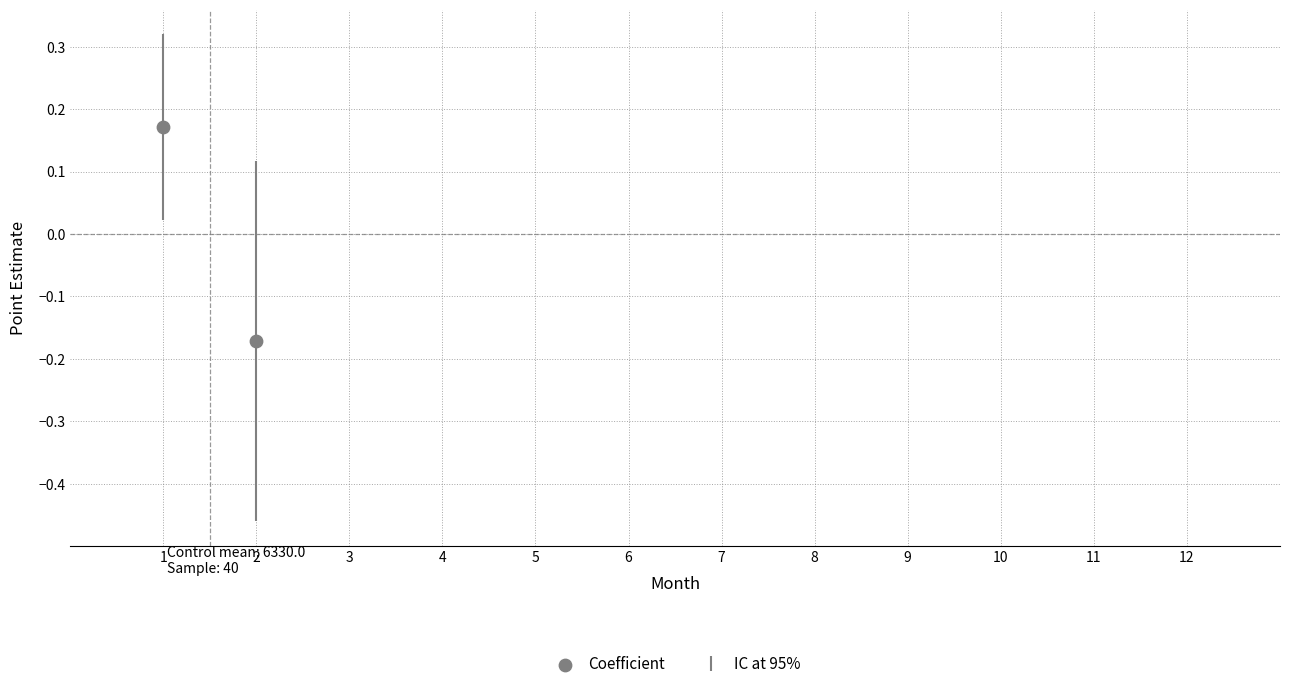

What is the average X value?

1.5